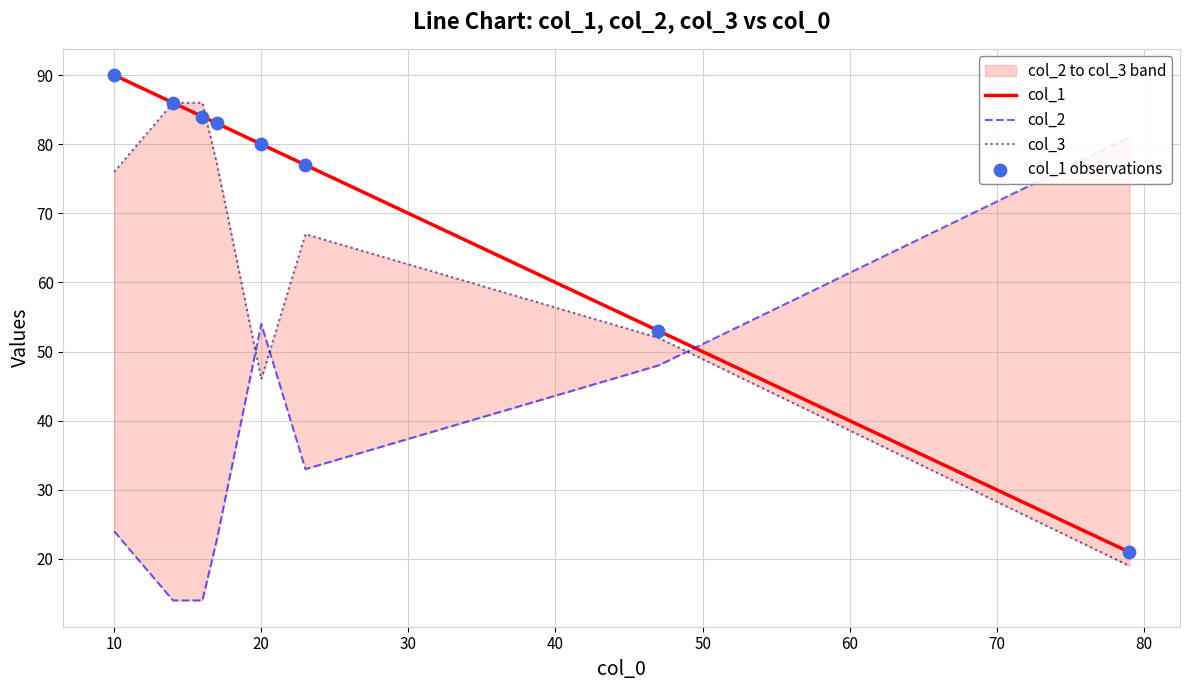

Which series has the largest total across all categories?

col_1